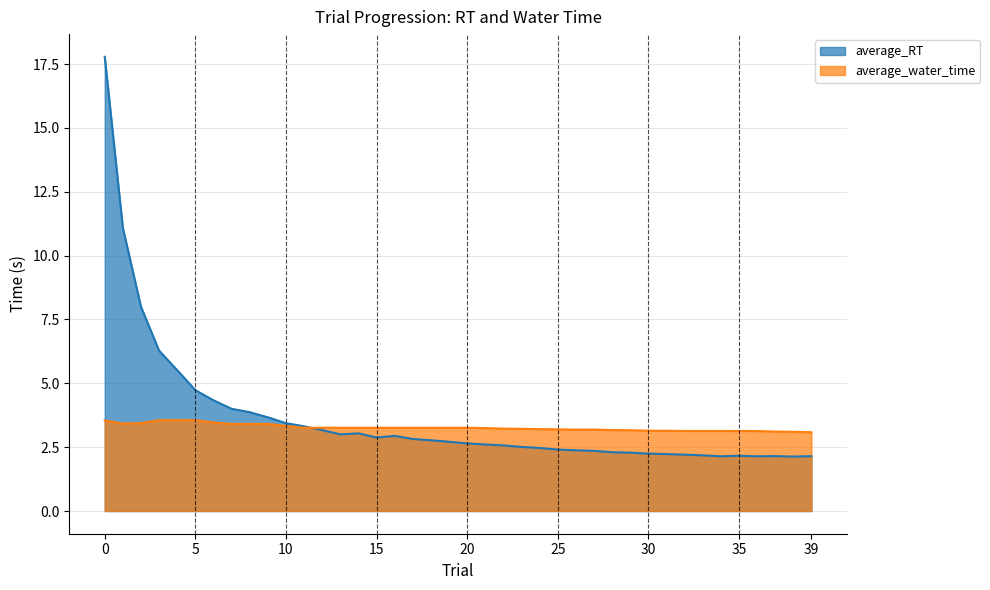

How many distinct data groups are displayed?

2